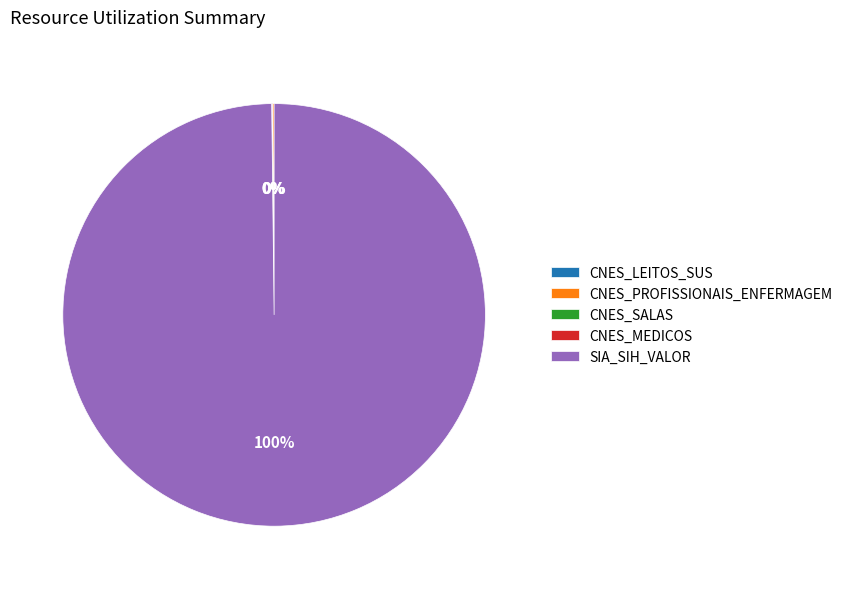

To the nearest percent, what is the average slice percentage?

20%